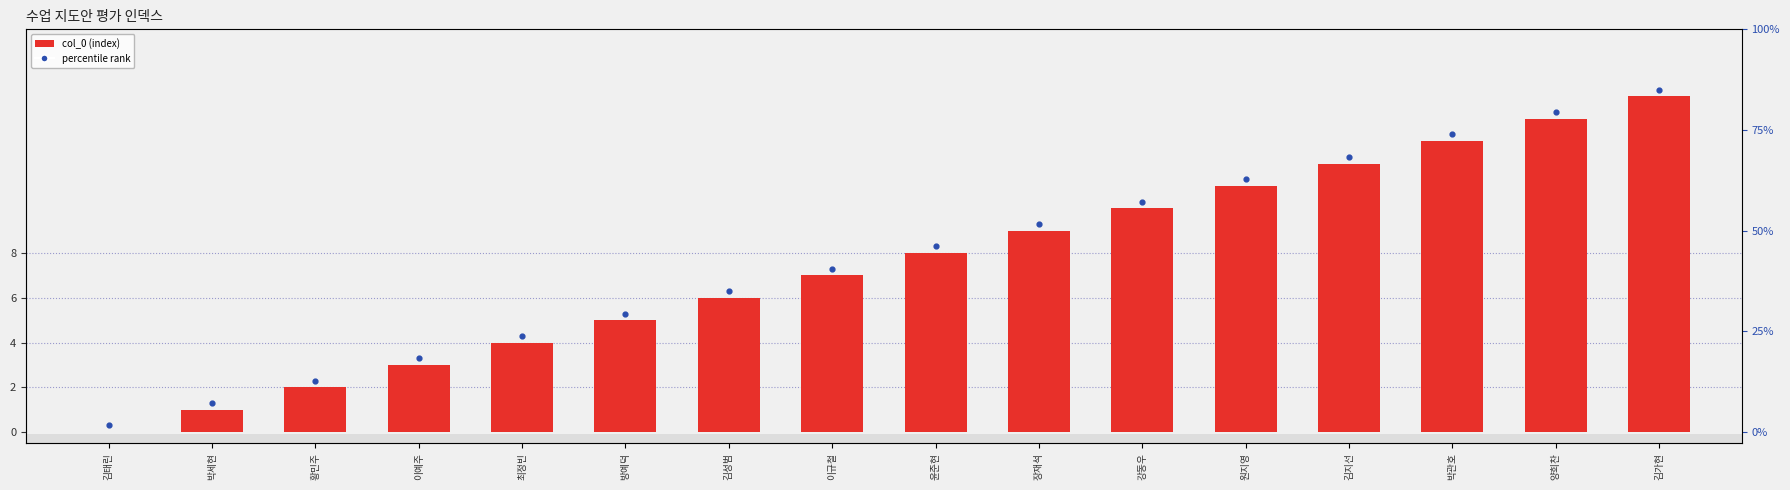

At which category is the sum across all series the highest?

김가현